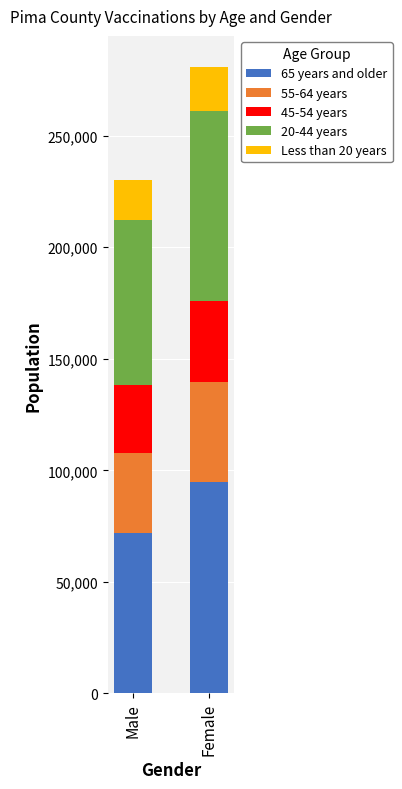

What is the total value across all series at Male?

230332